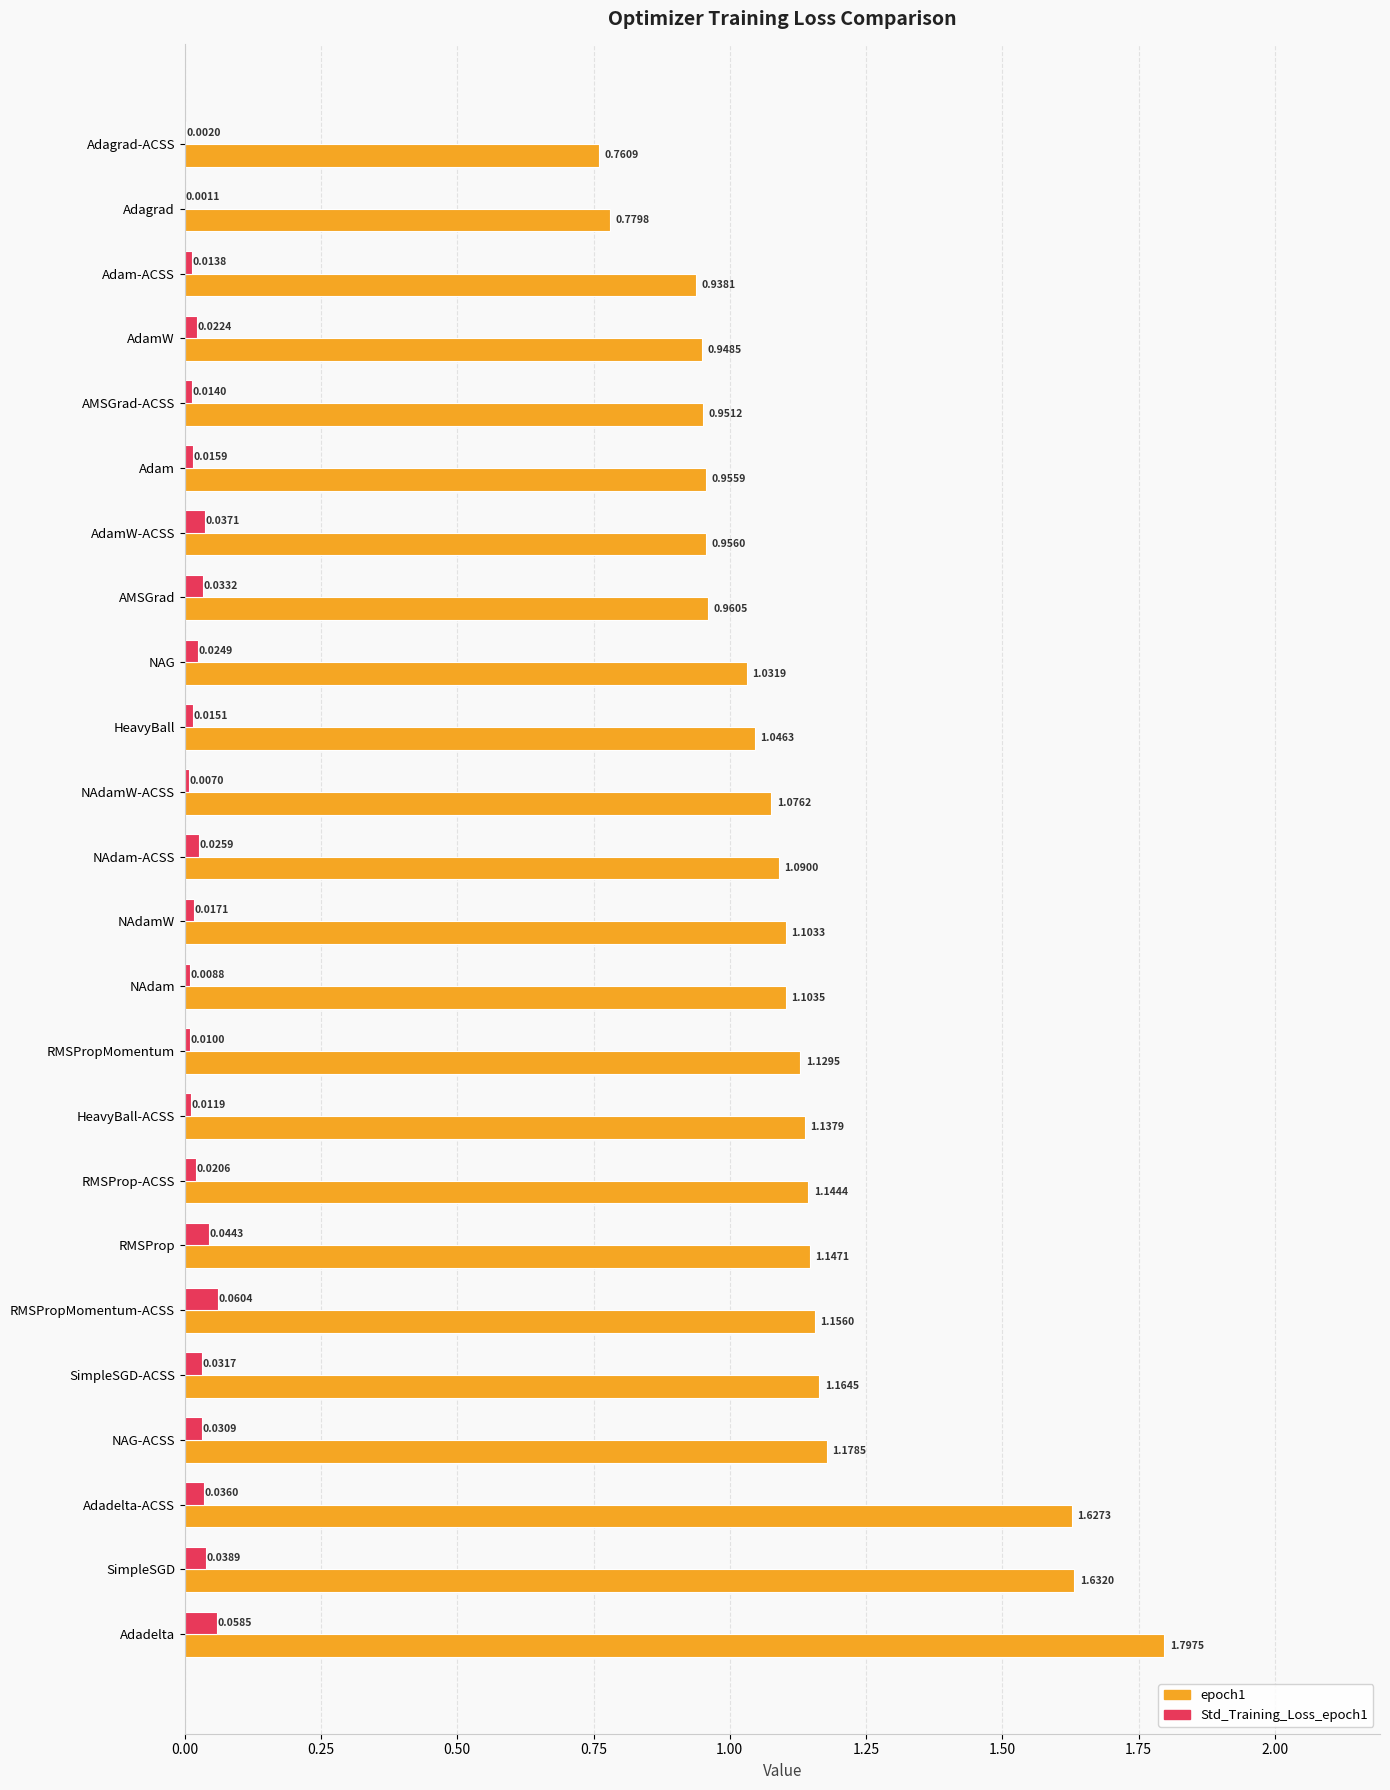

At which category does the chart reach its peak across all series?

Adadelta